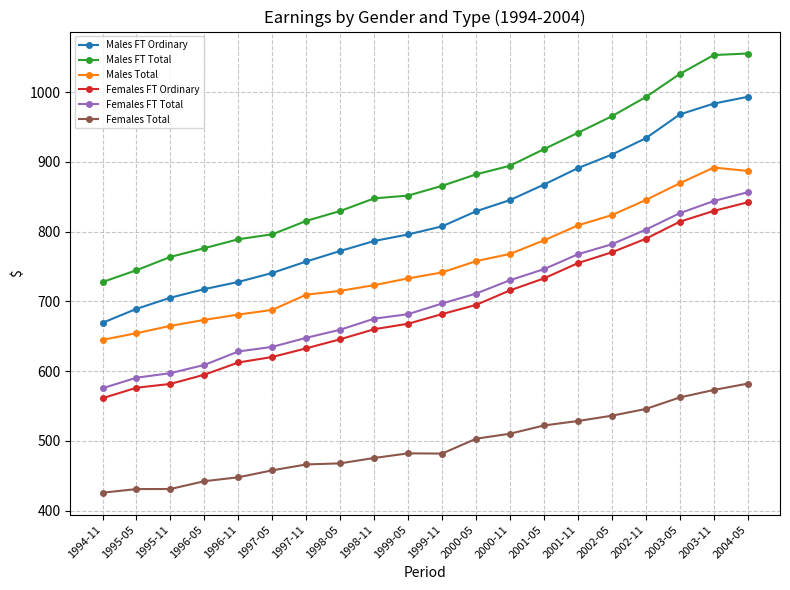

Rank the series at 2000-11 from highest to lowest value.

Males FT Total, Males FT Ordinary, Males Total, Females FT Total, Females FT Ordinary, Females Total